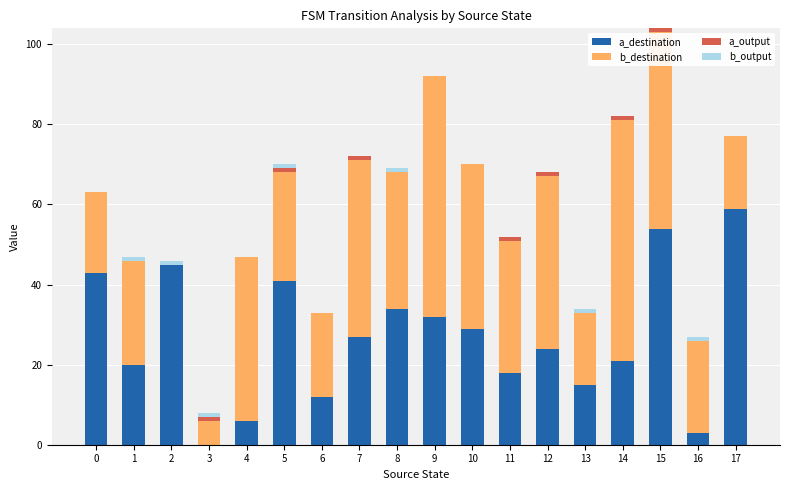

The a_destination series shows 24 at 11. True or false?

False